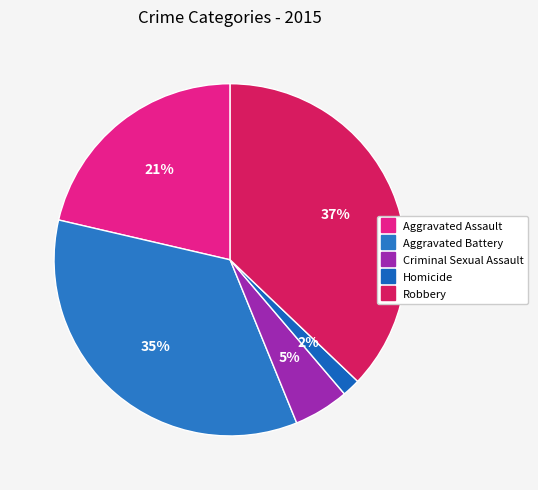

The Robbery slice represents 44% of the pie. True or false?

False